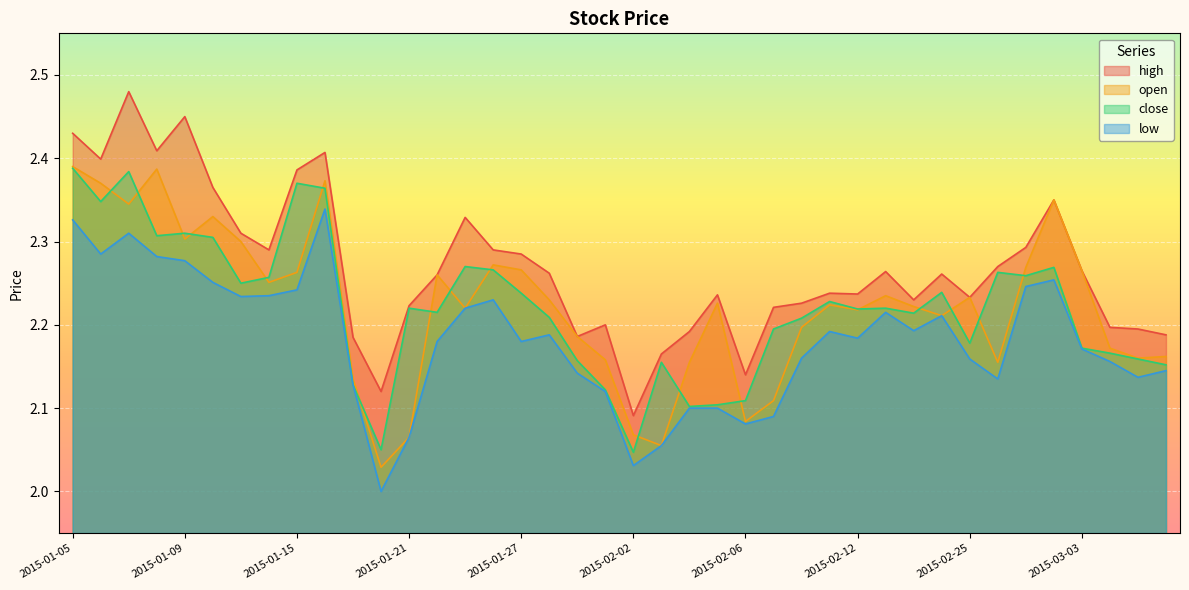

The close series shows 2.3 at 2015-01-09. True or false?

True